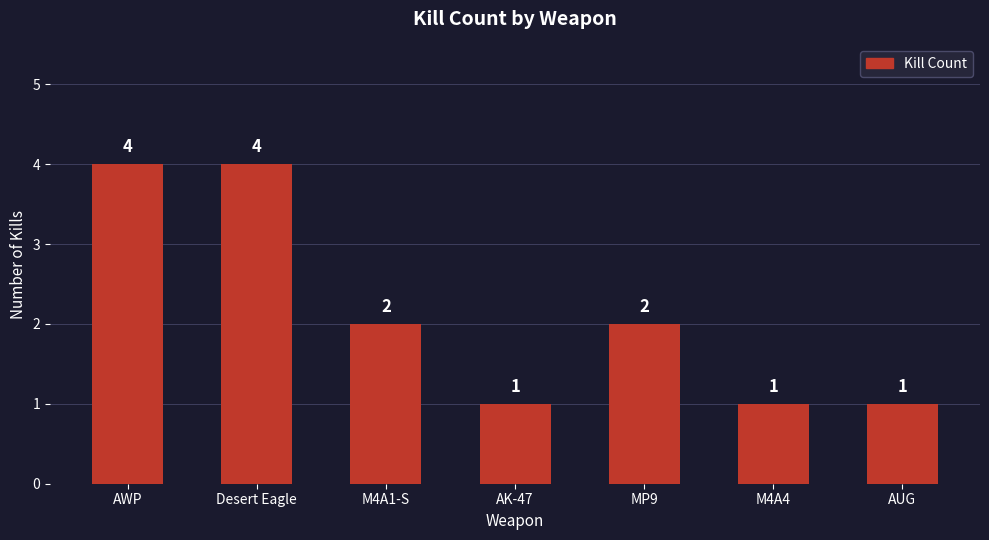

How many distinct data groups are displayed?

1